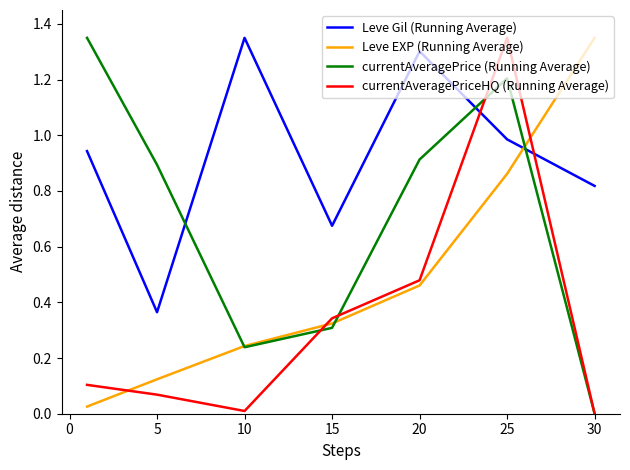

True or false: Leve EXP (Running Average) and Leve Gil (Running Average) intersect in this chart.

True